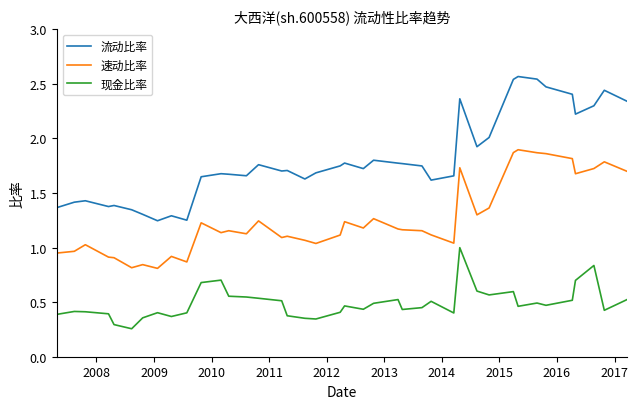

How many lines are shown in the chart?

3